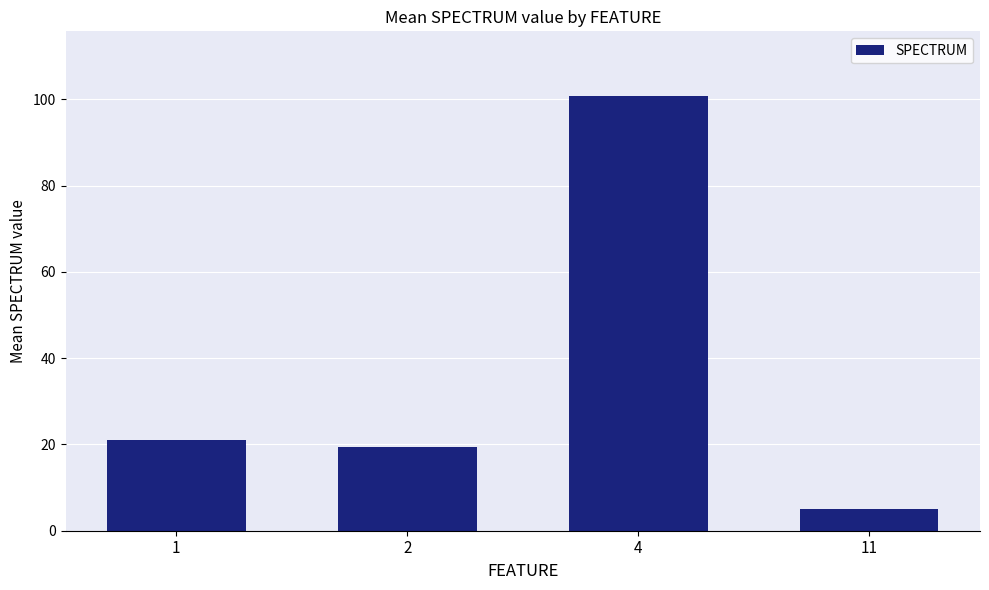

List the labels in order of value, largest first.

4, 1, 2, 11